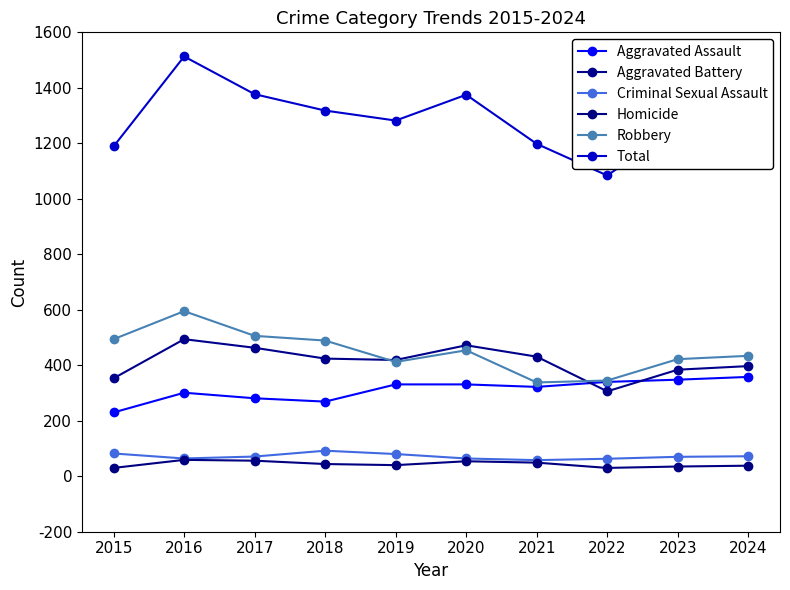

Which series has the largest range (max minus min)?

Total